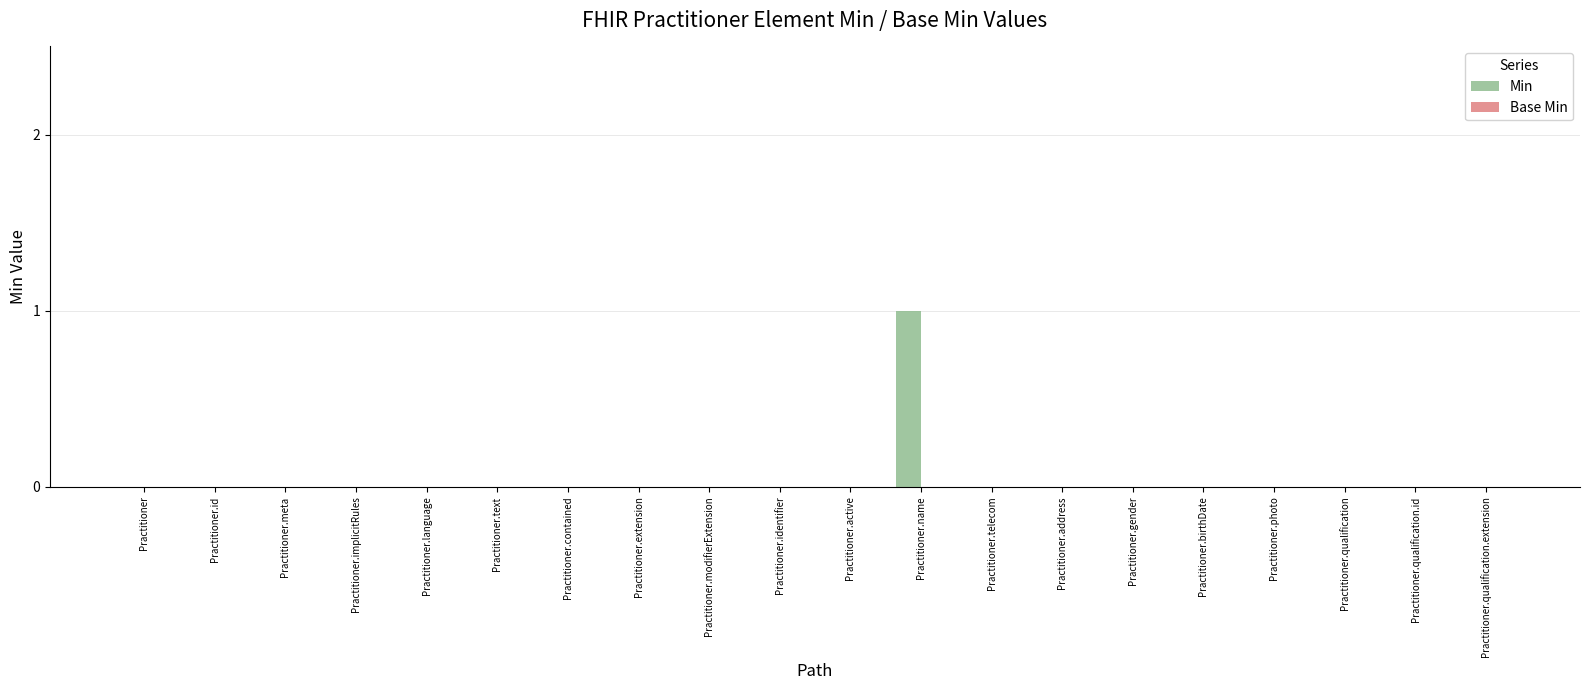

Count the number of data series in this chart.

1